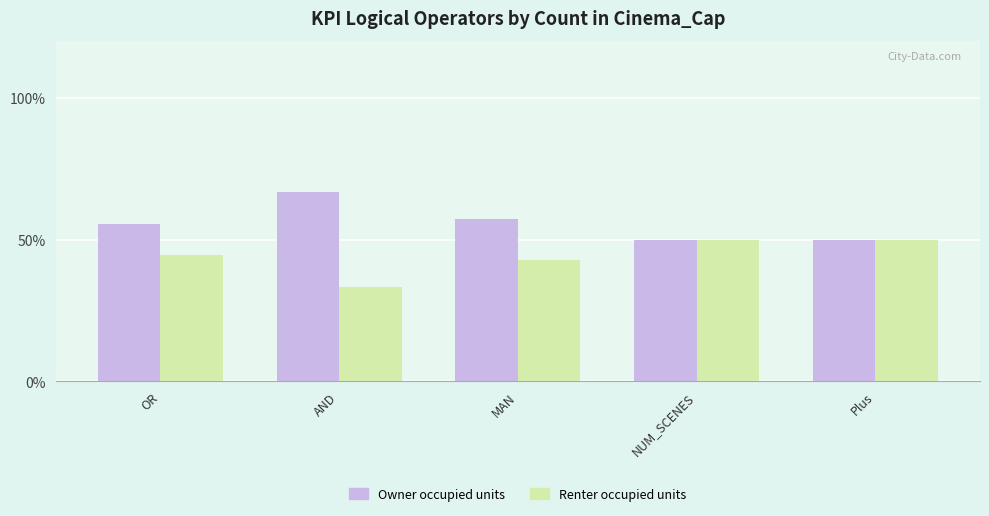

Reading left to right, transcribe all the data shown in this chart.

Owner occupied units: OR=55.6	AND=66.7	MAN=57.1	NUM_SCENES=50.0	Plus=50.0
Renter occupied units: OR=44.4	AND=33.3	MAN=42.9	NUM_SCENES=50.0	Plus=50.0